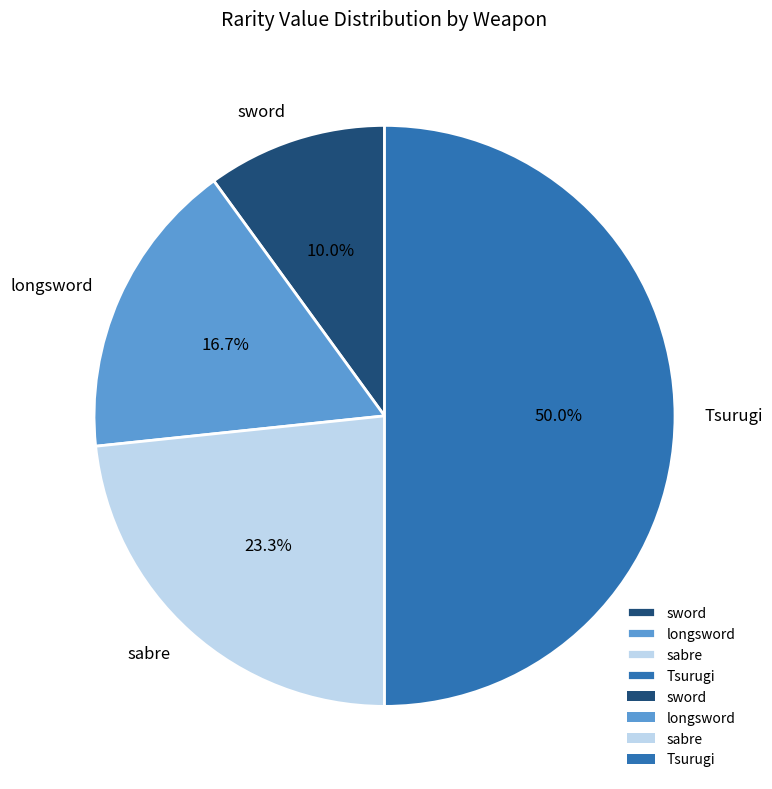

How many slices are in this pie chart?

4